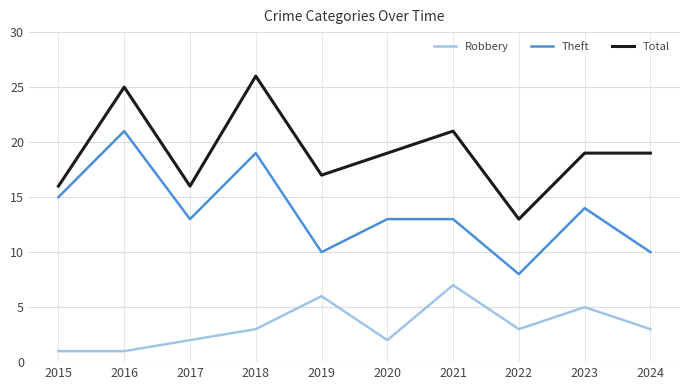

Which category has the lowest value in the Total series?

2022